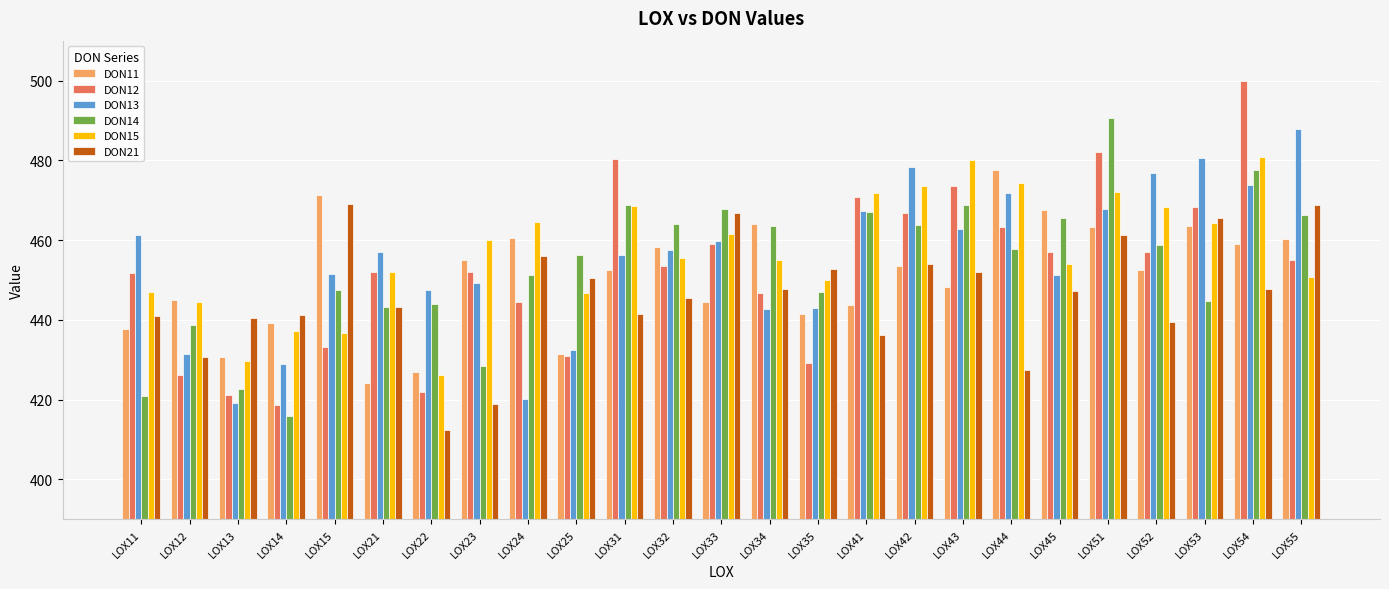

What is the difference between the highest and lowest values at LOX41?

35.6